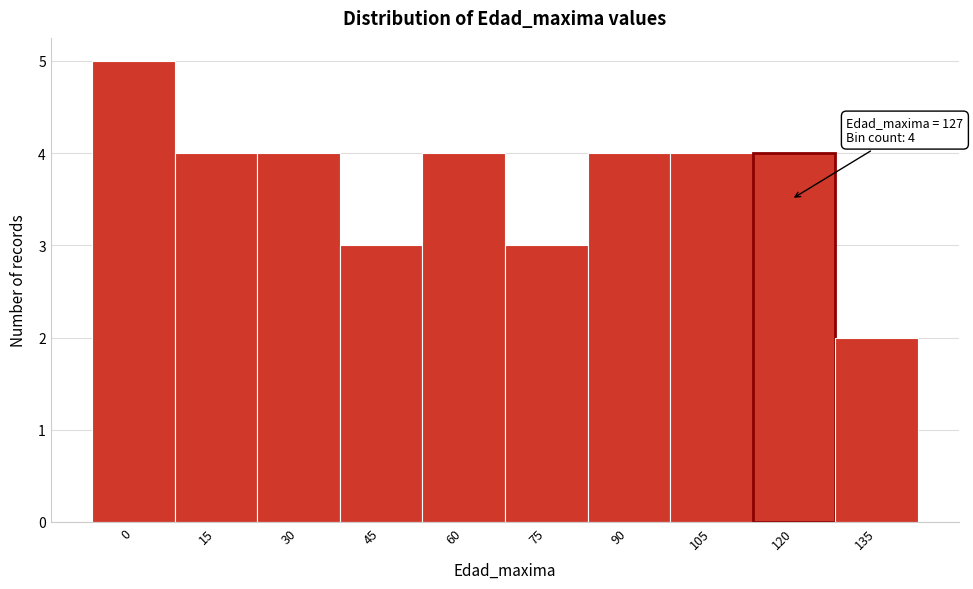

Reading right to left, what are all the values shown in this chart?

135=2	120=4	105=4	90=4	75=3	60=4	45=3	30=4	15=4	0=5